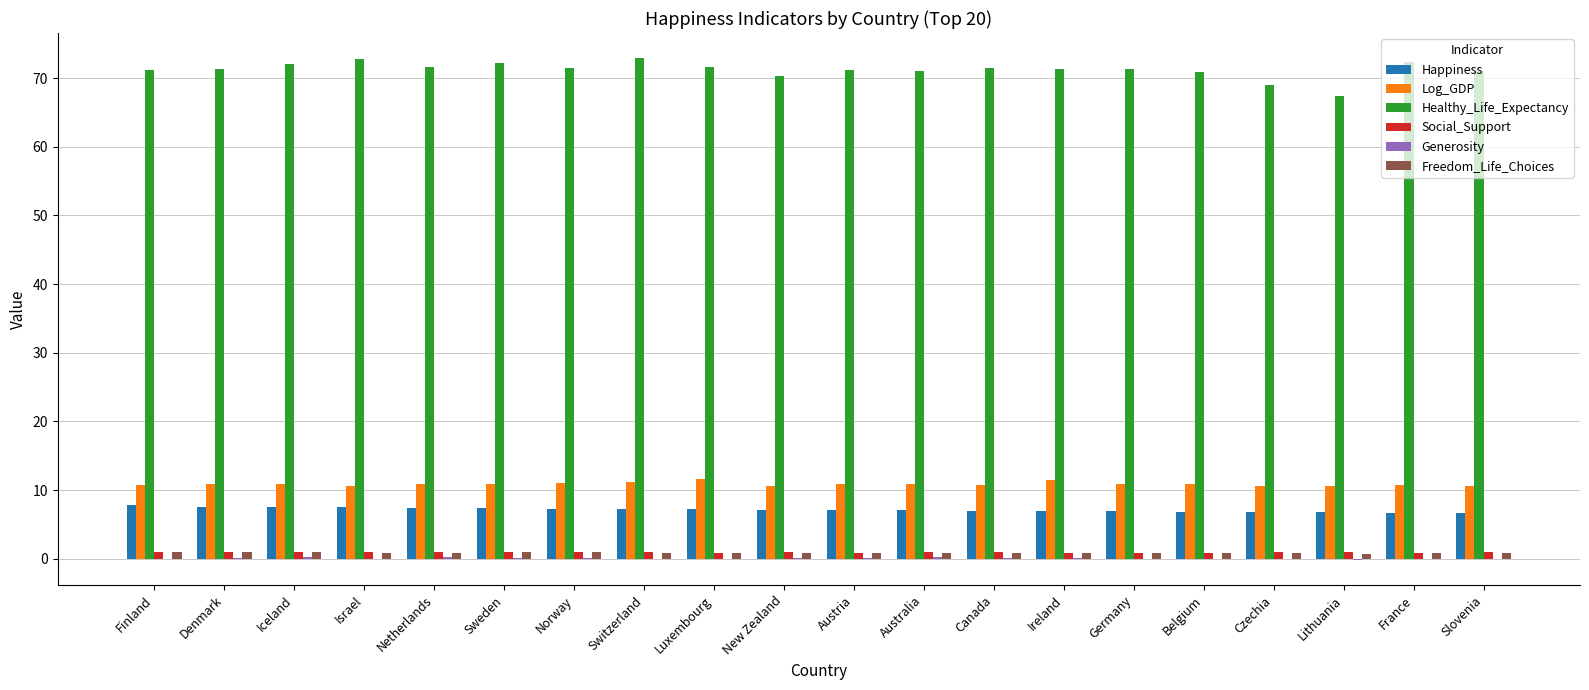

Which series has the largest total across all categories?

Healthy_Life_Expectancy